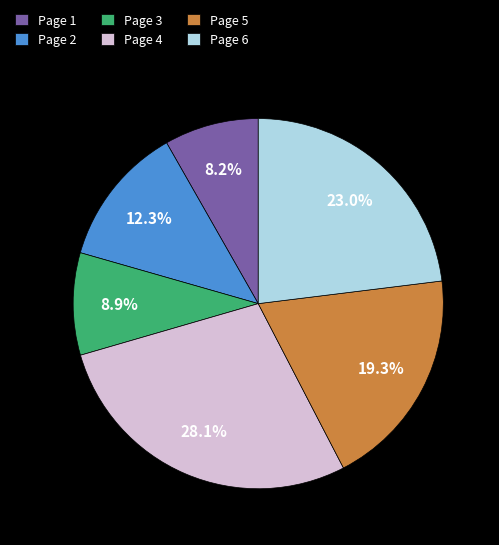

Which has a higher value, Page 1 or Page 4?

Page 4